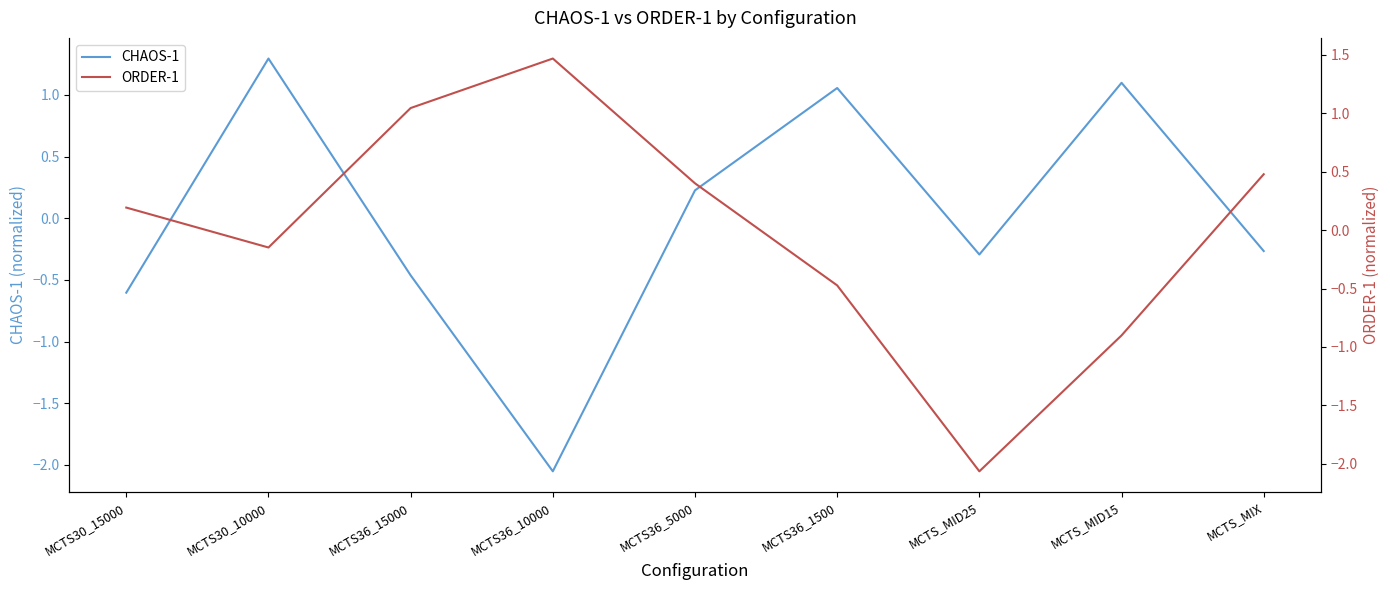

At which category is the sum across all series the highest?

MCTS30_10000